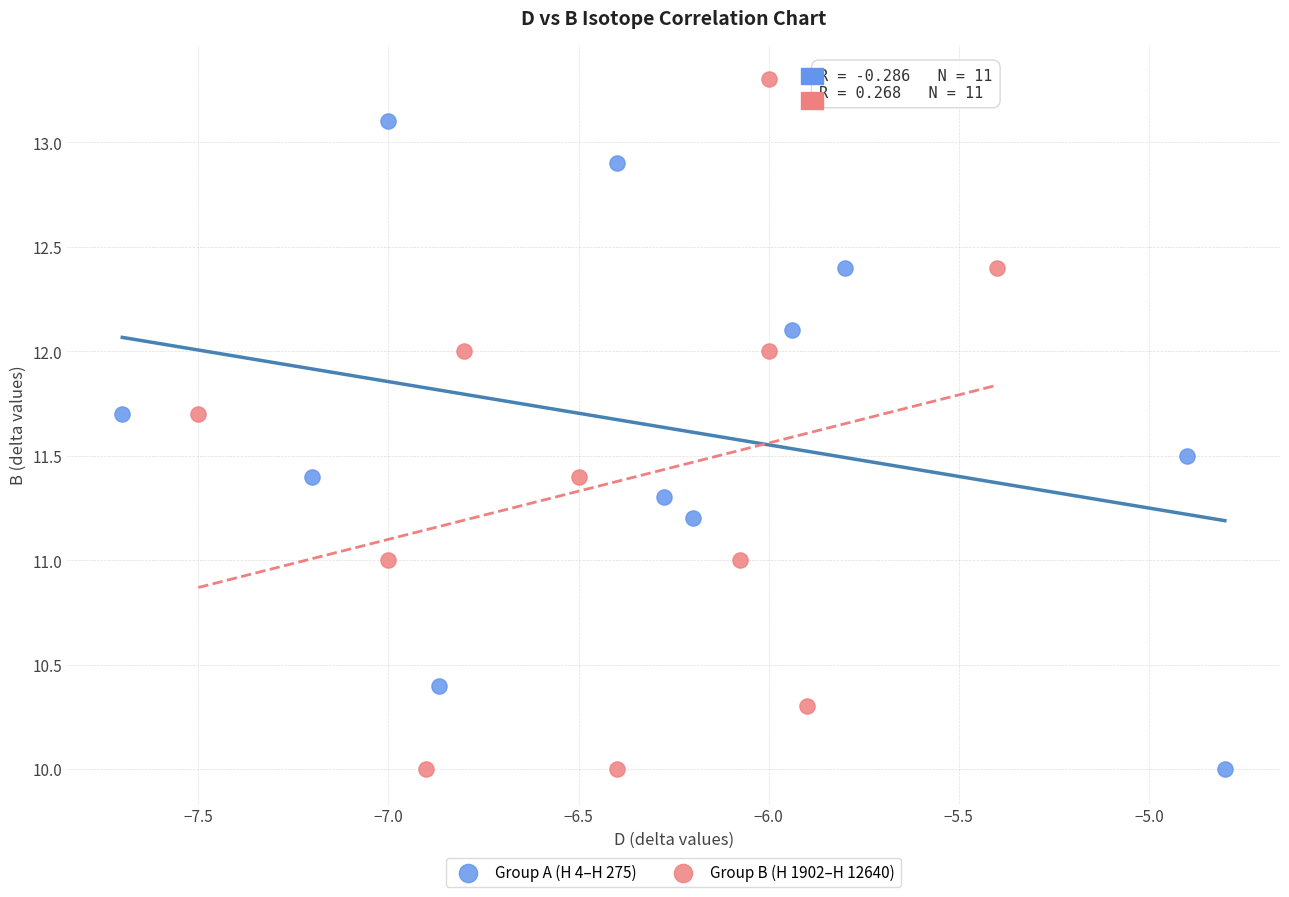

Which series has the widest spread of Y values?

Group B (H 1902–H 12640)